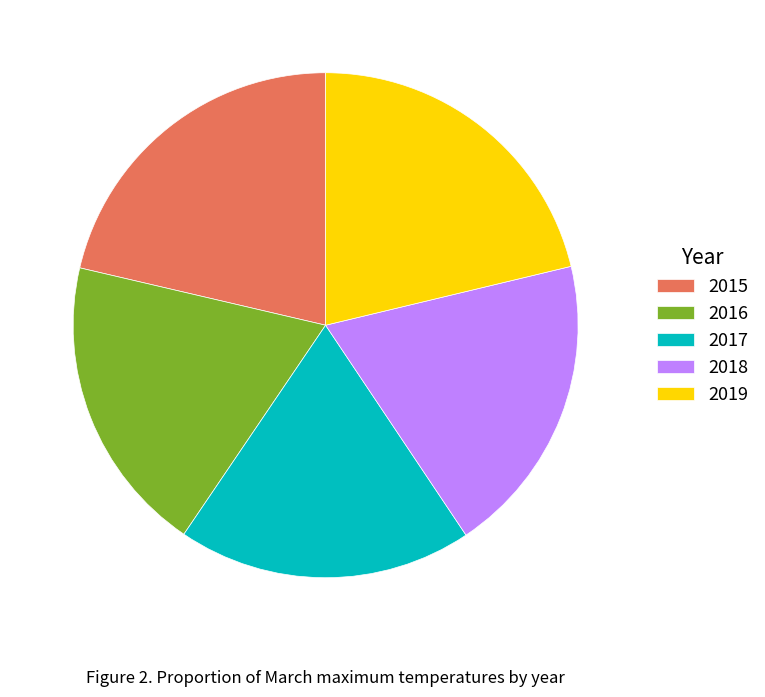

Approximately how many times larger is the value at 2017 compared to 2018?

1.0